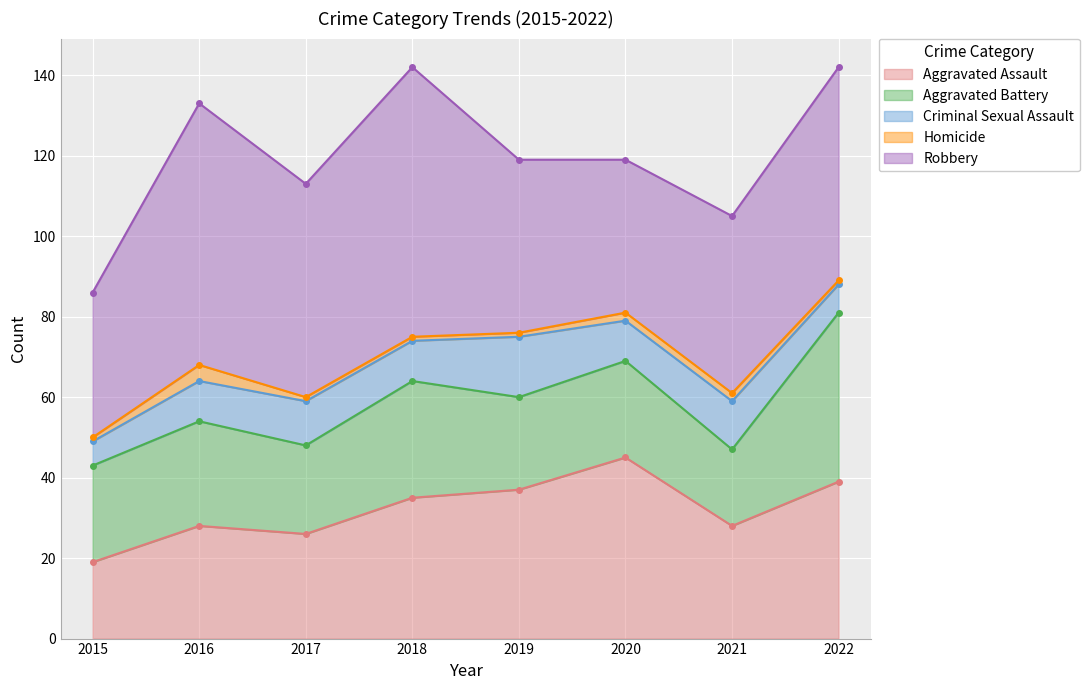

The value of Homicide at 2020 is 1. True or false?

False